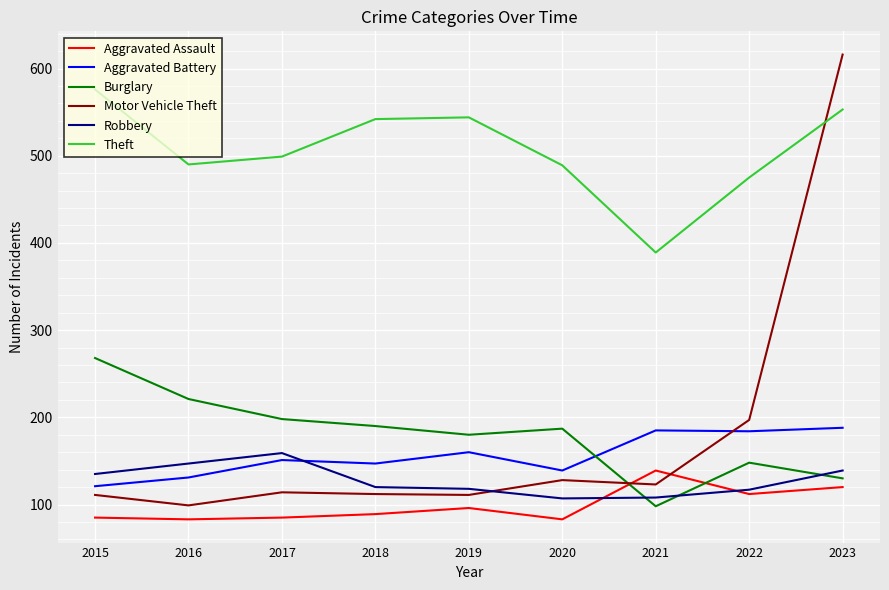

The value of Aggravated Battery at 2020 is 93. True or false?

False